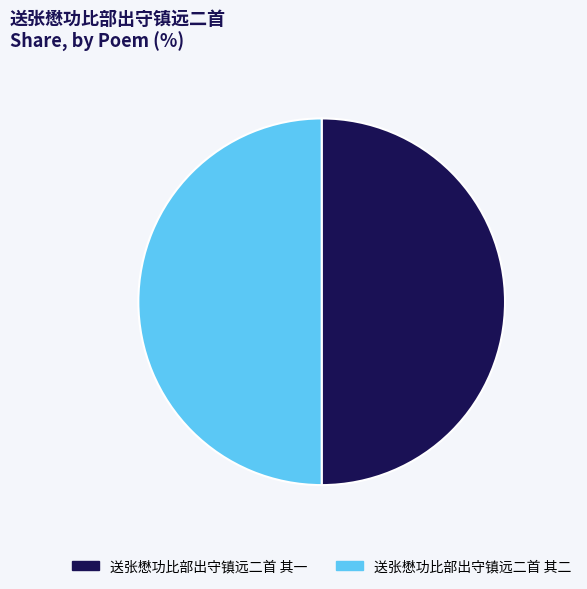

Approximately how many times larger is the value at 送张懋功比部出守镇远二首 其二 compared to 送张懋功比部出守镇远二首 其一?

1.0